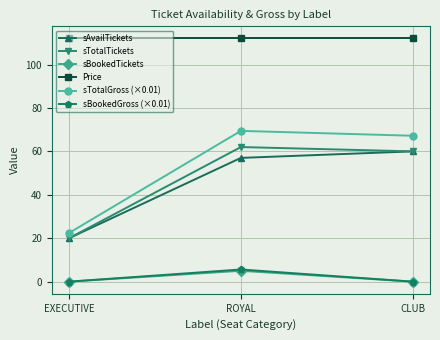

Reading left to right, extract all data points from this chart.

sAvailTickets: 20.0	57.0	60.0
sTotalTickets: 20.0	62.0	60.0
sBookedTickets: 0.0	5.0	0.0
Price: 112.0	112.0	112.0
sTotalGross (×0.01): 22.4	69.4	67.2
sBookedGross (×0.01): 0.0	5.6	0.0